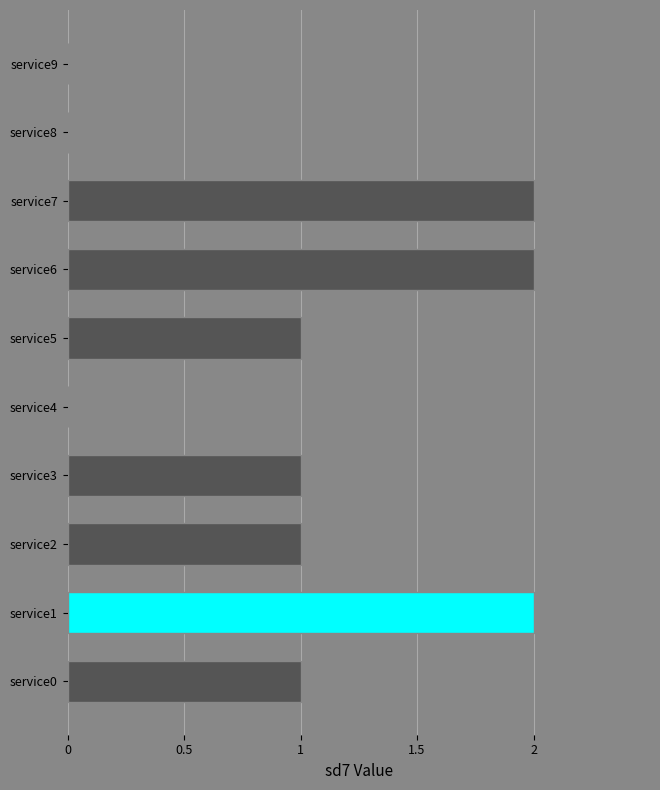

What is the sum of all values?

10